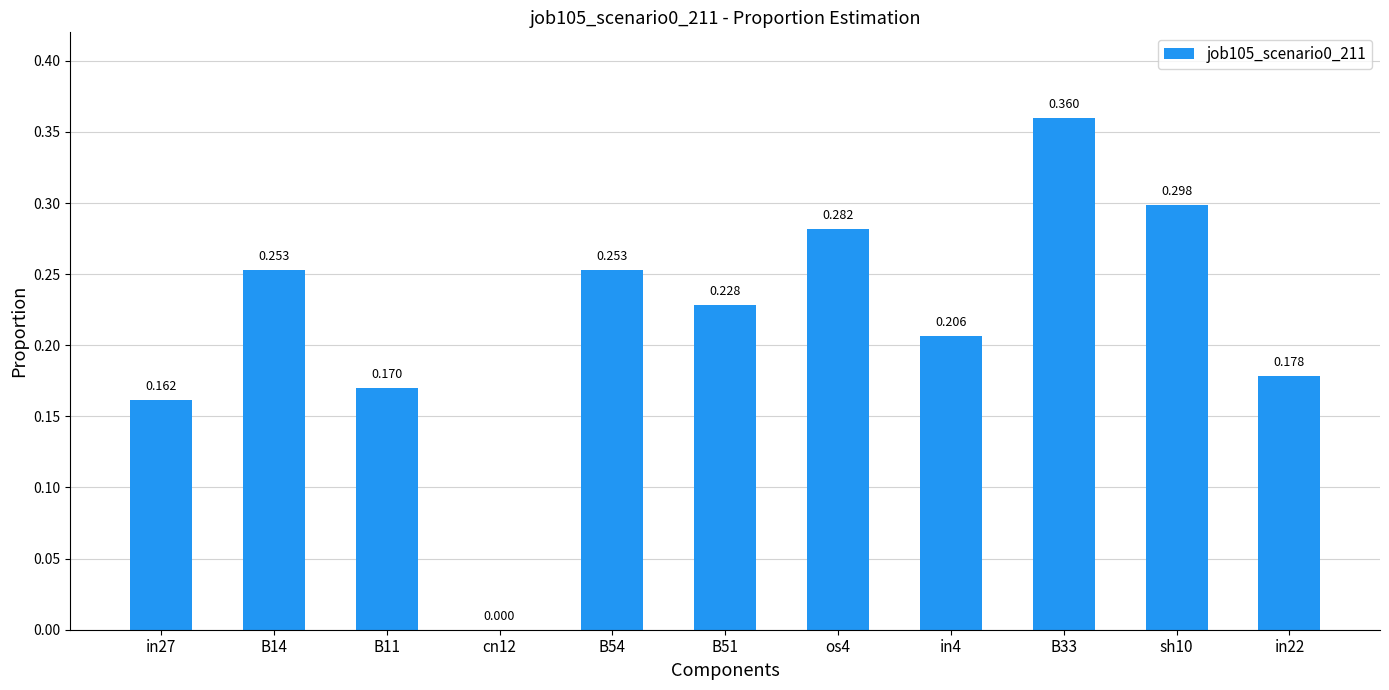

What is the change in value from in27 to B51?

+0.1